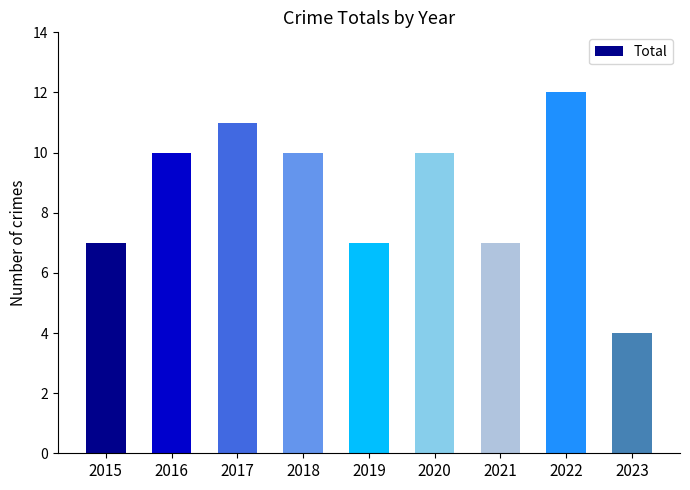

True or false: the data shows 11 at 2017.

True